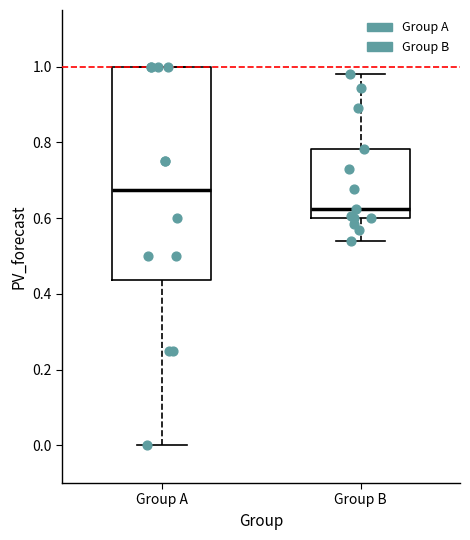

Where is the lower edge of the box for Group B on the y-axis? The values are not printed on the chart, so give them approximately, as read against the axis.

0.60